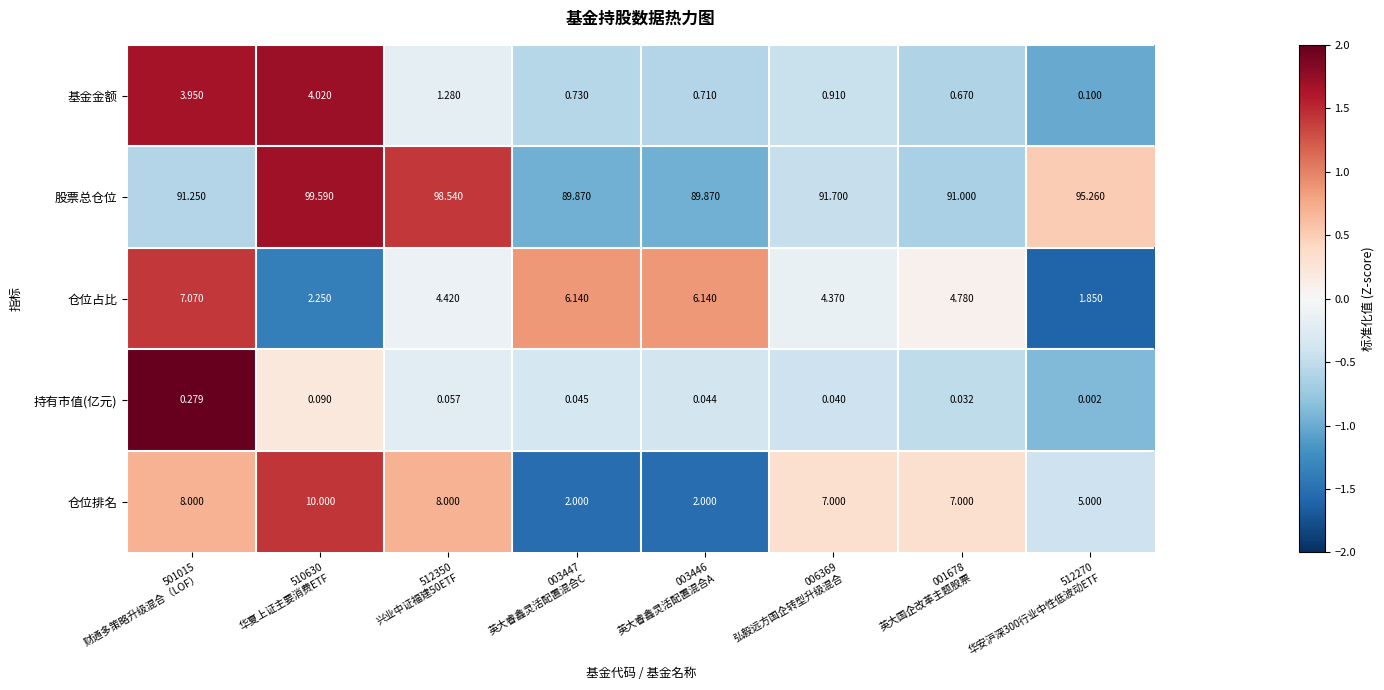

How many distinct data groups are displayed?

5